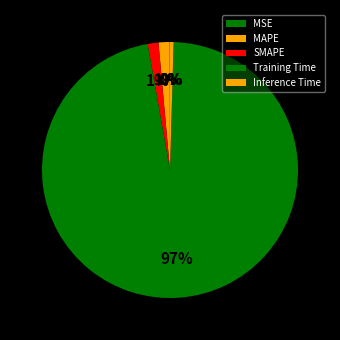

True or false: Inference Time accounts for 1% of the total.

False